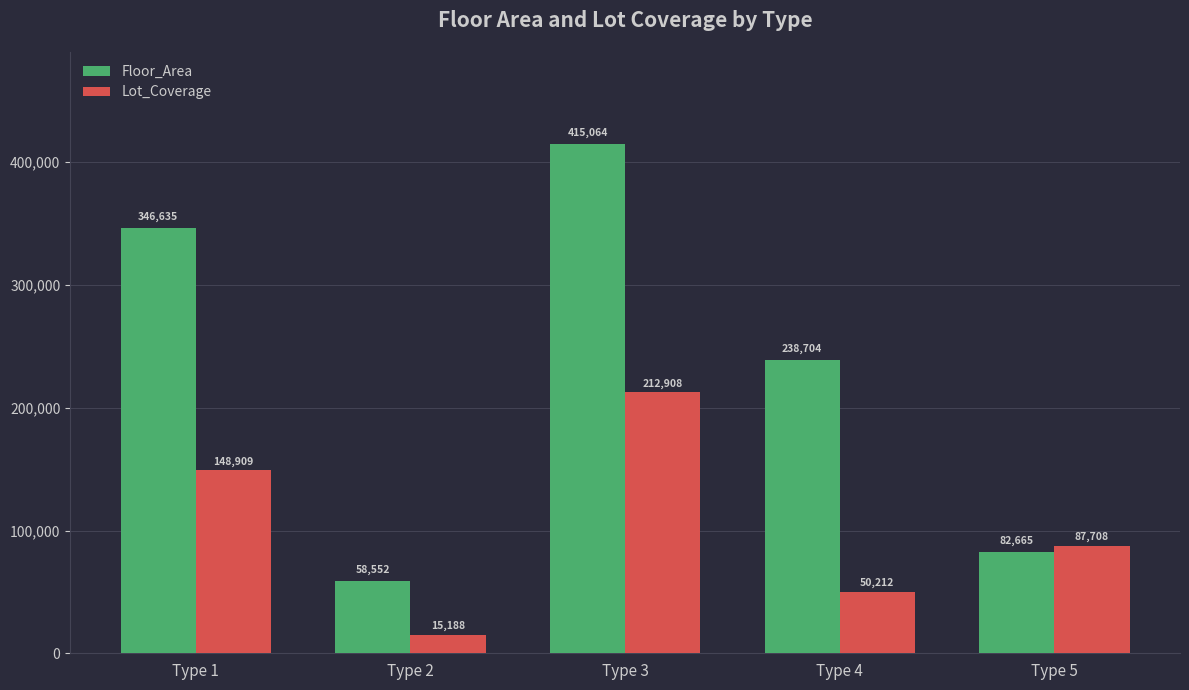

Is it true that Lot_Coverage equals 50212.0 at Type 4?

True